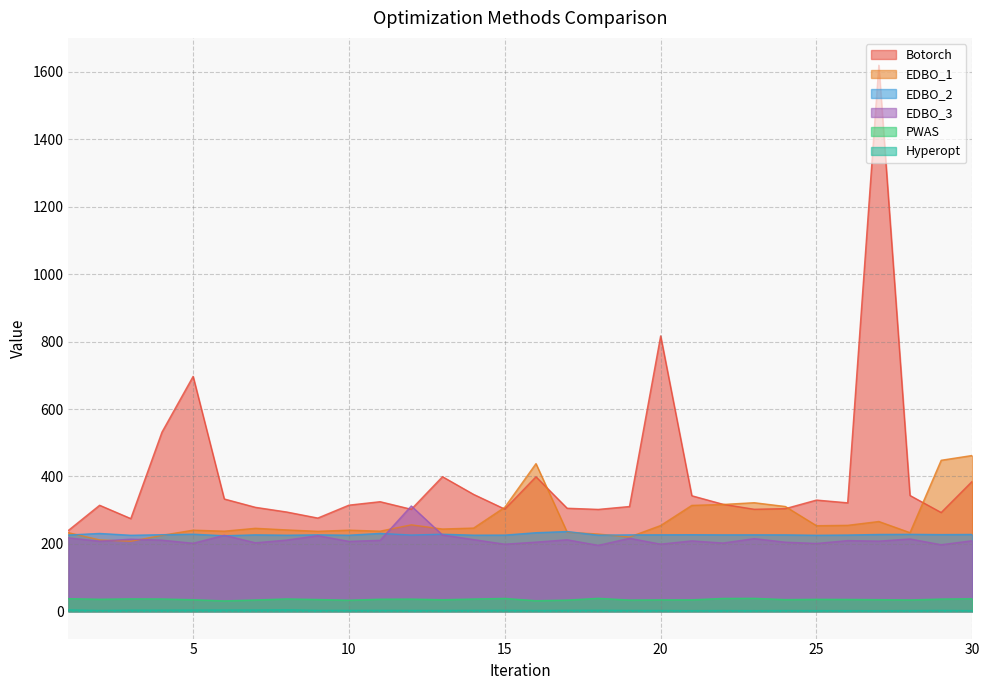

What is the minimum value shown in the chart?

1.9